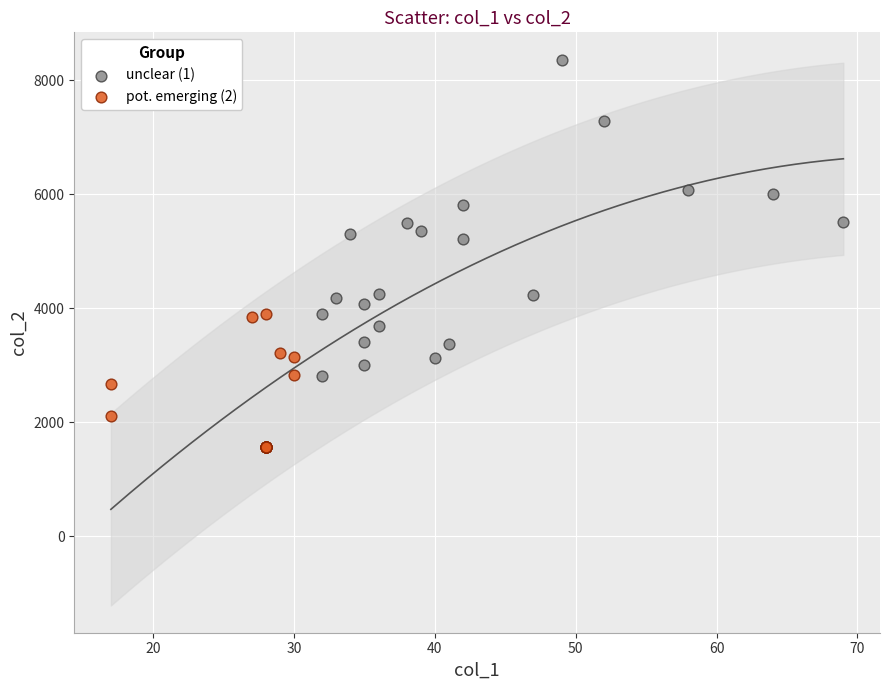

Which series has the widest spread of Y values?

unclear (1)